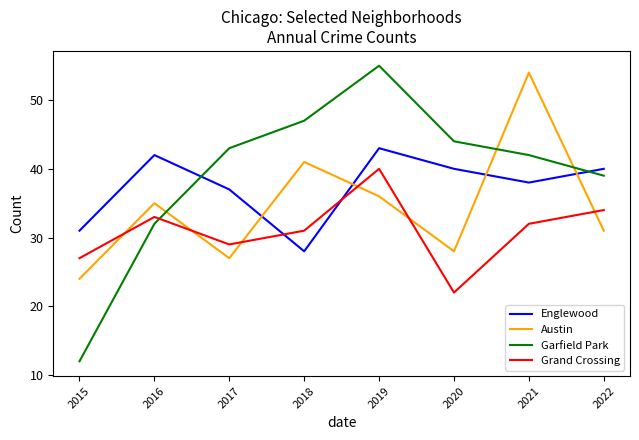

What is the total value across all series at 2018?

147